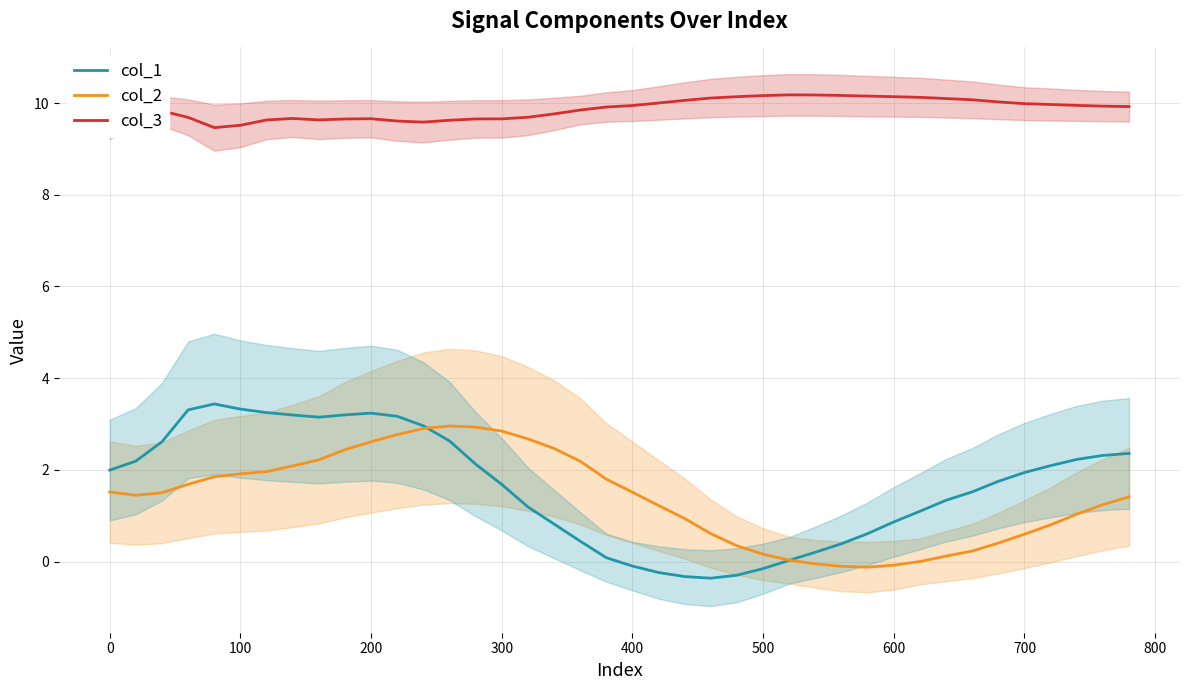

How many lines are shown in the chart?

3